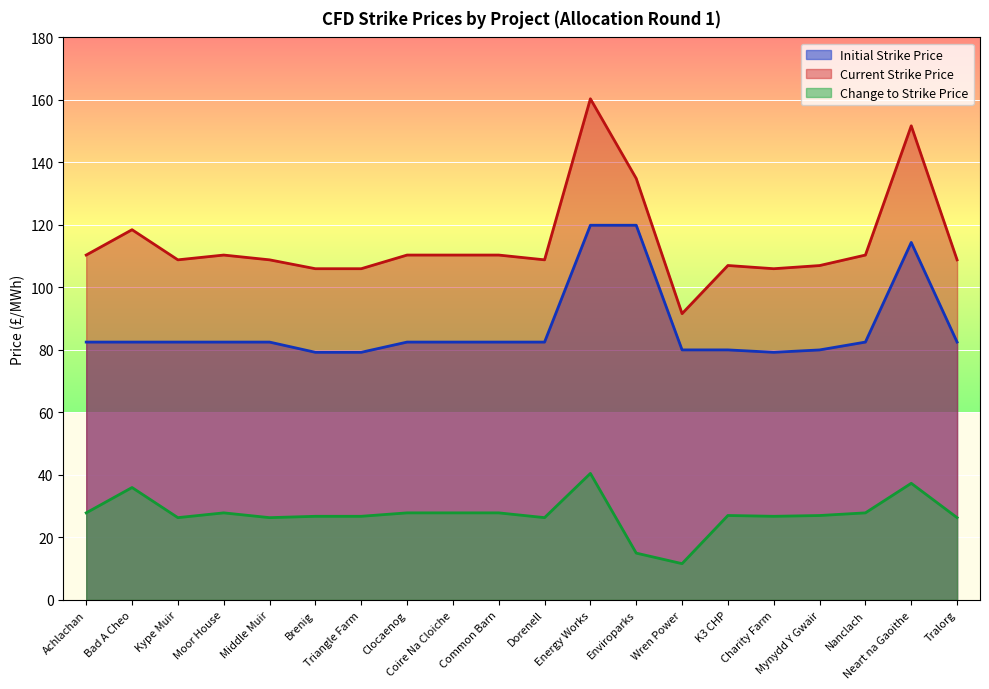

How many lines are shown in the chart?

3